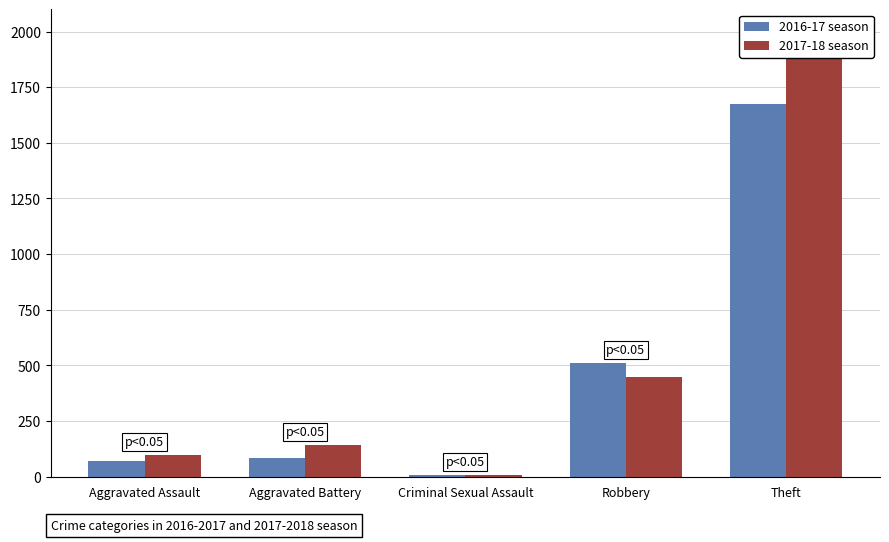

At Aggravated Assault, list the series in order from smallest to largest.

2016-17 season, 2017-18 season